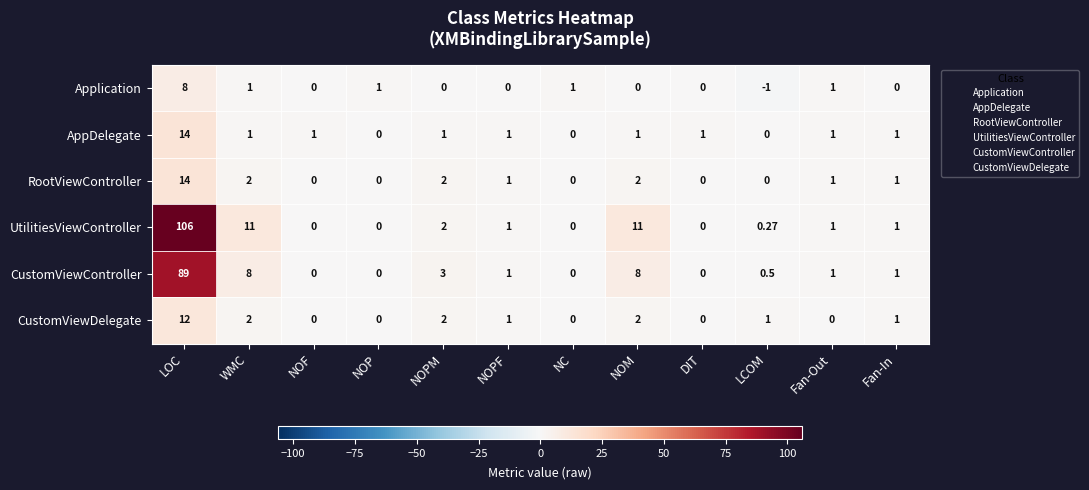

How many values in UtilitiesViewController are above zero?

8